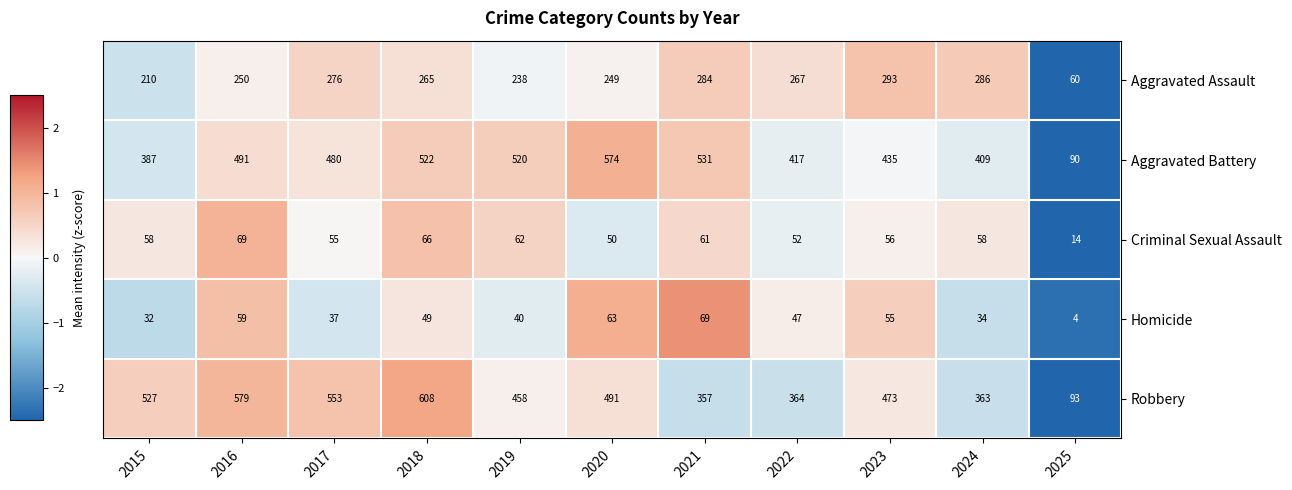

At which category does the chart reach its peak across all series?

2018